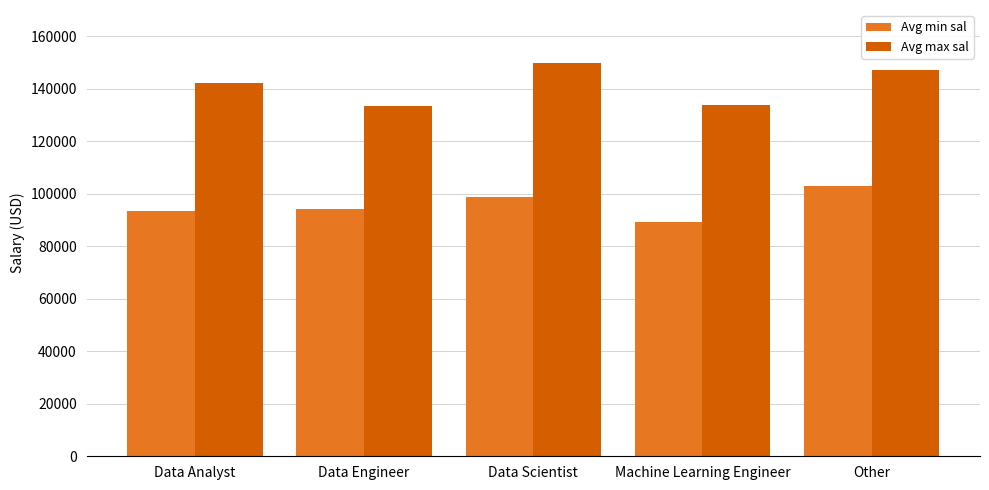

What is the label of the 2nd bar from the left?

Data Engineer